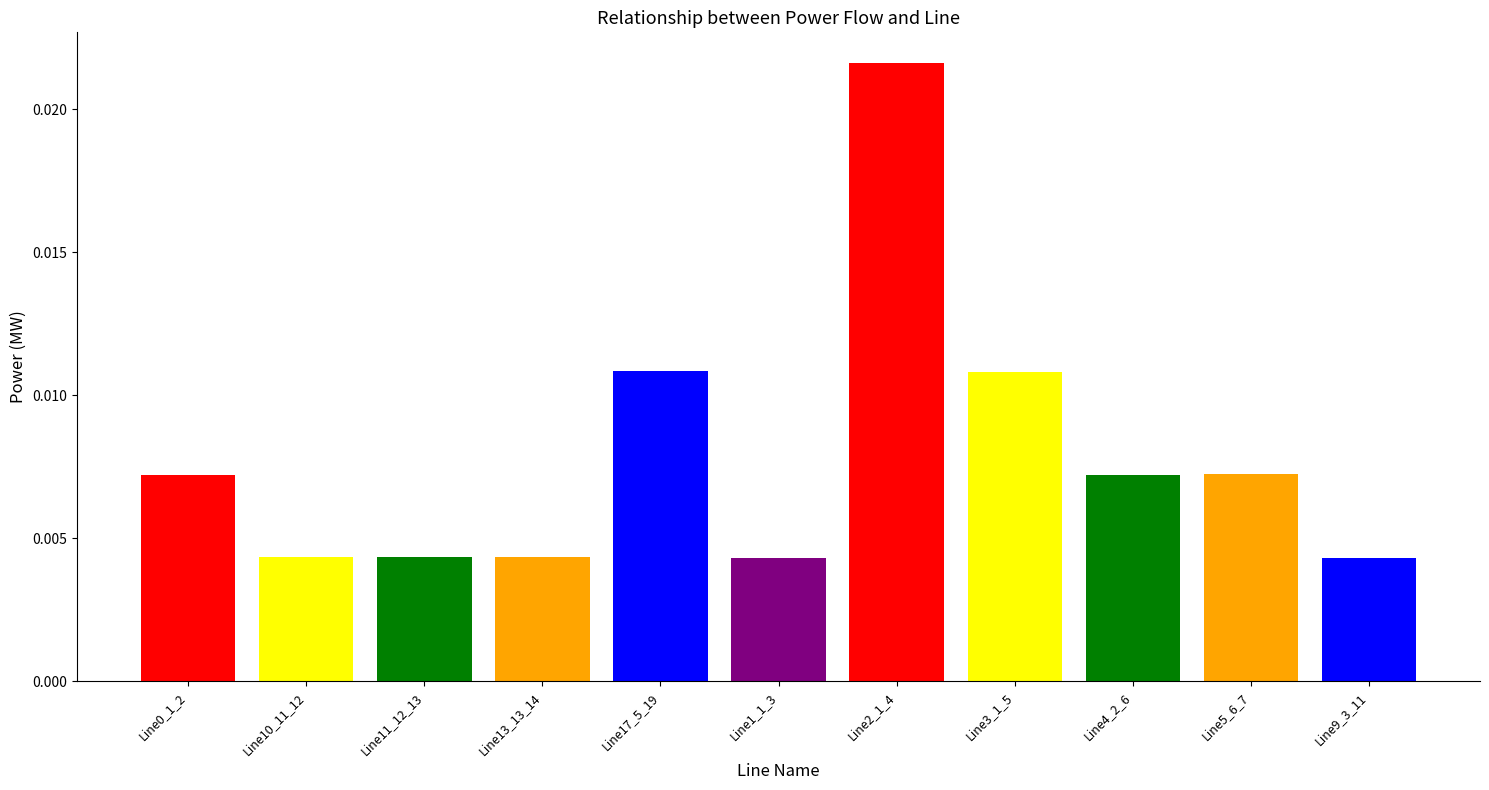

Does the chart contain any negative values?

No